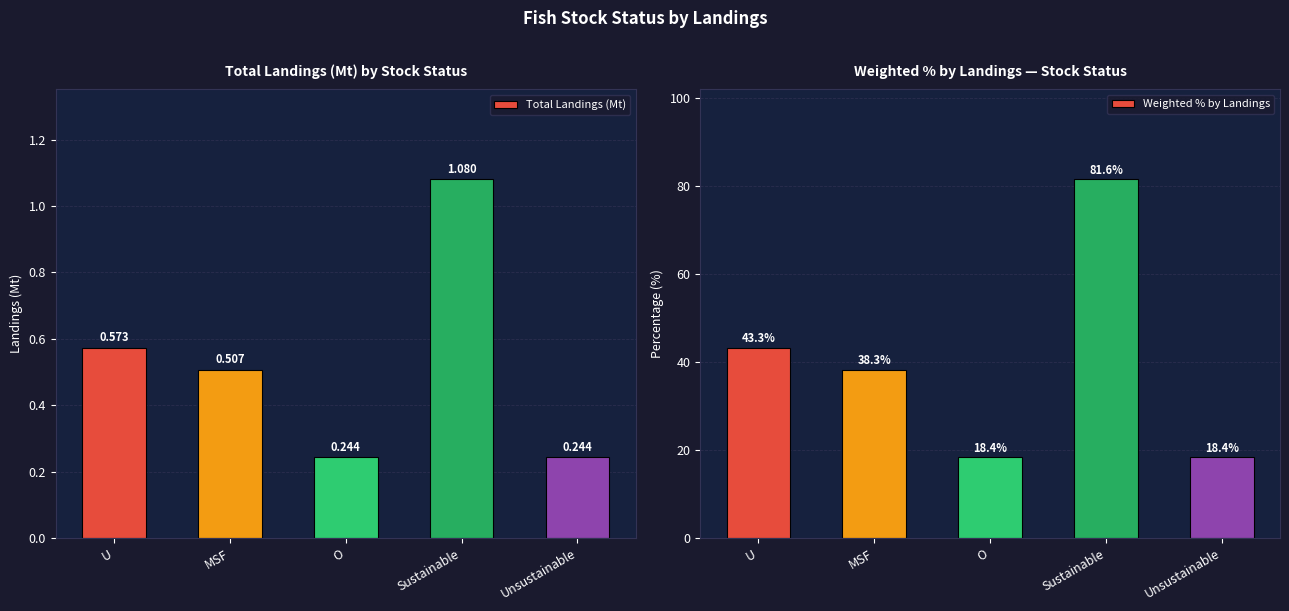

At which label does Weighted % by Landings reach its peak?

Sustainable